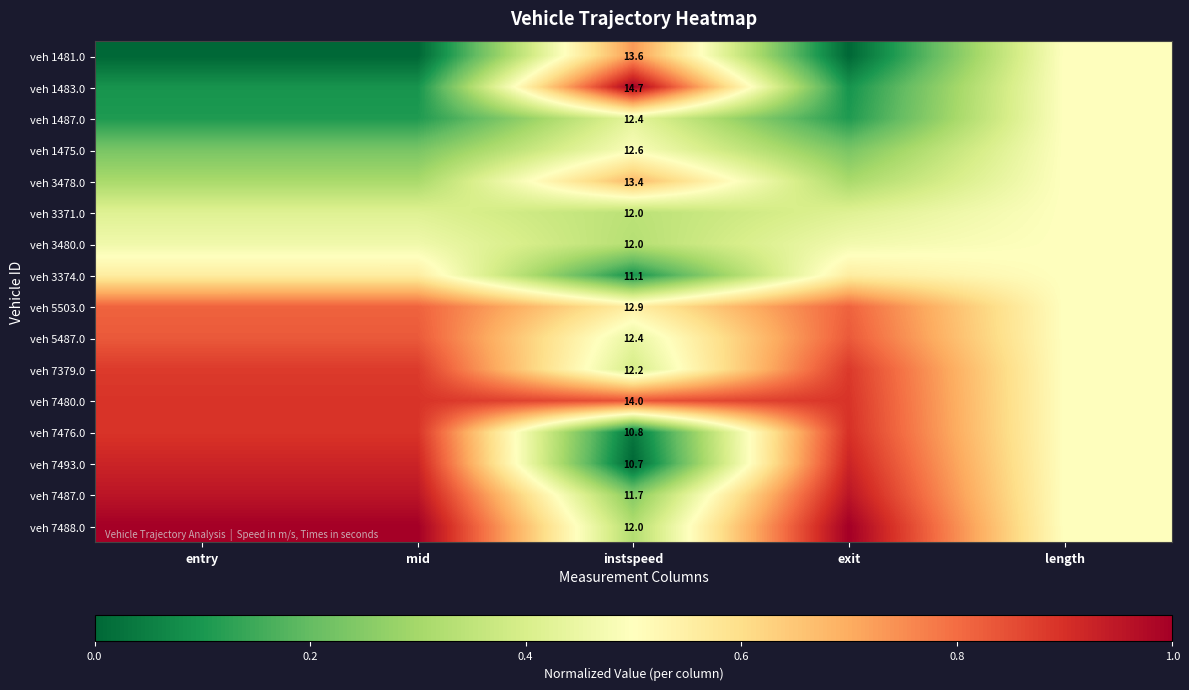

The veh 1475.0 series shows 0.5 at length. True or false?

True